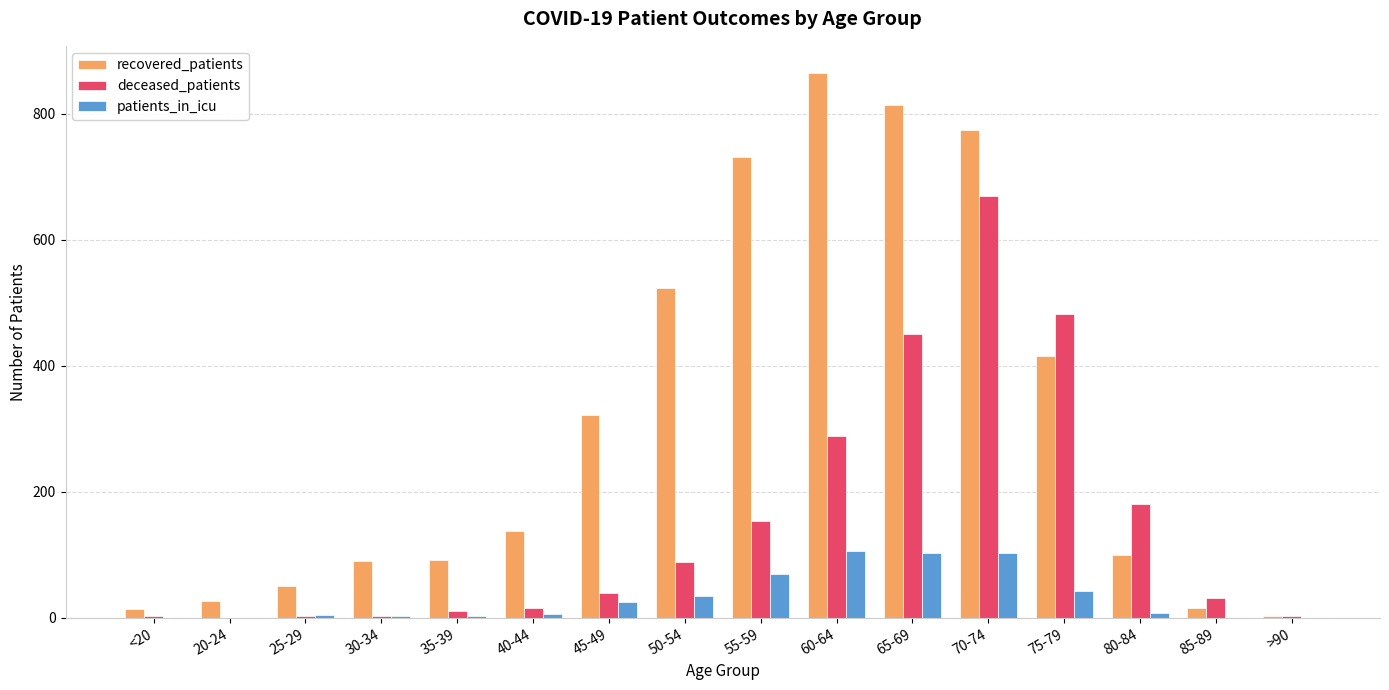

How many distinct data groups are displayed?

3